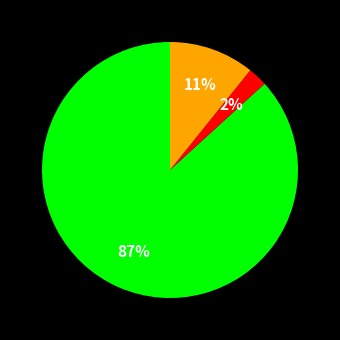

To the nearest percent, what is the average slice percentage?

33%